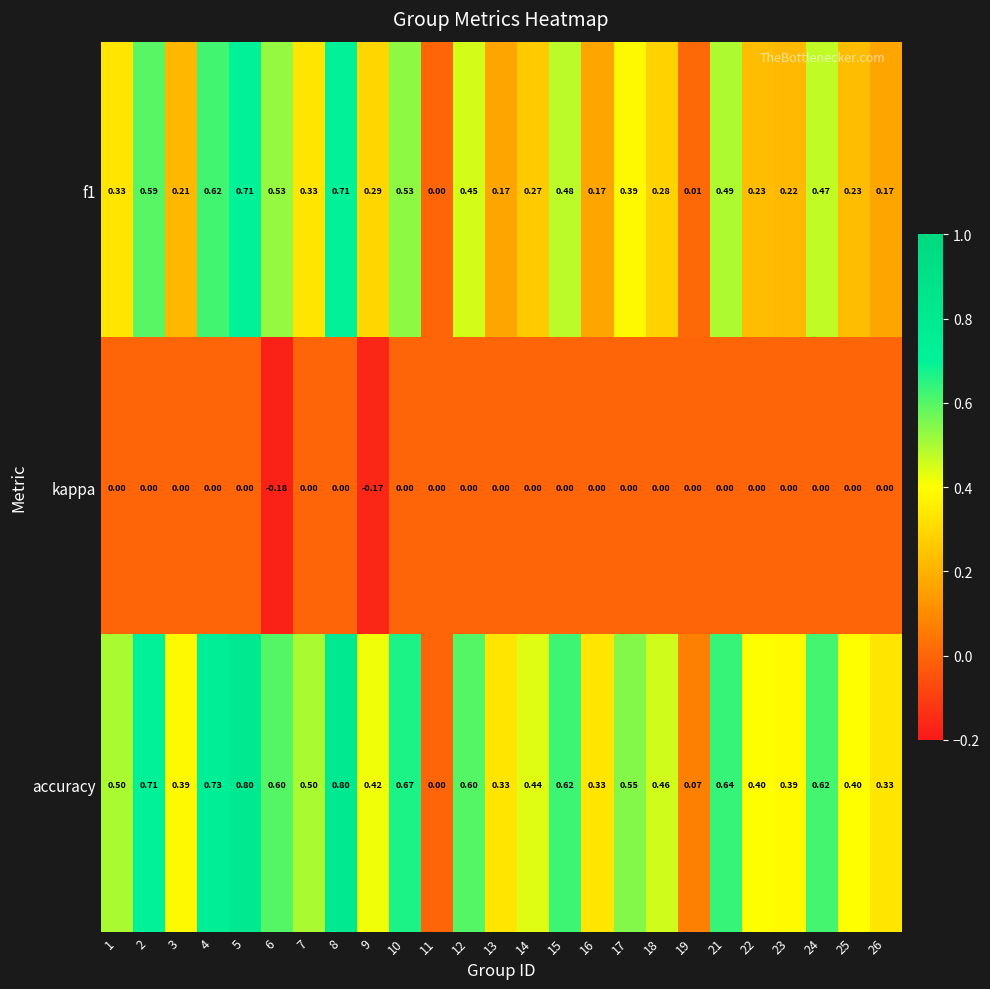

Is the value of kappa at 21 greater than the value of f1 at 17?

No